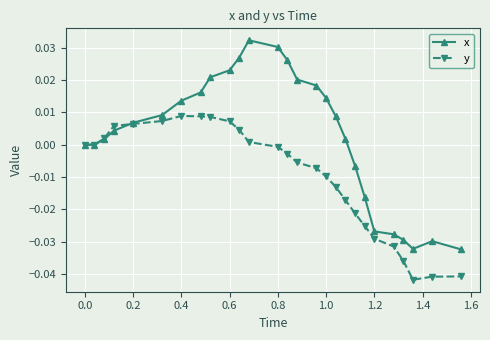

List the series in order of their overall mean, lowest first.

y, x